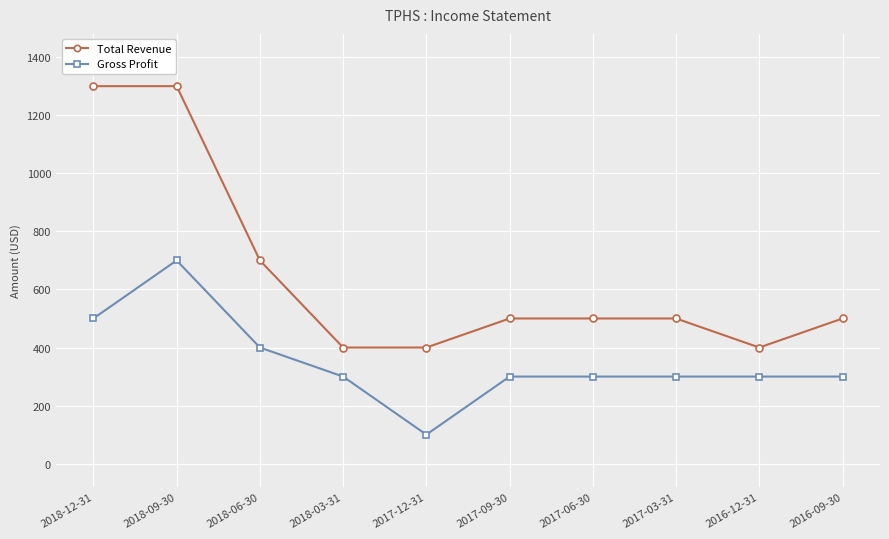

How many Total Revenue values are between 400 and 700?

8